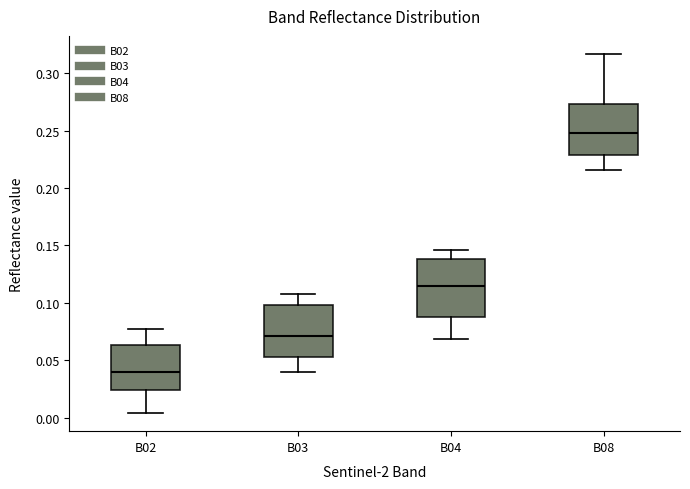

Where is the upper edge of the box for B08 on the y-axis? The values are not printed on the chart, so give them approximately, as read against the axis.

0.275